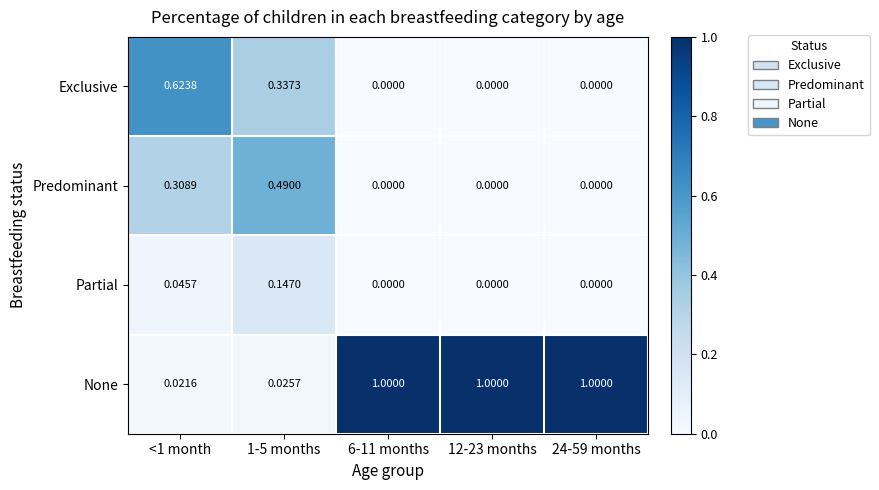

At how many categories does at least one series exceed 0?

5